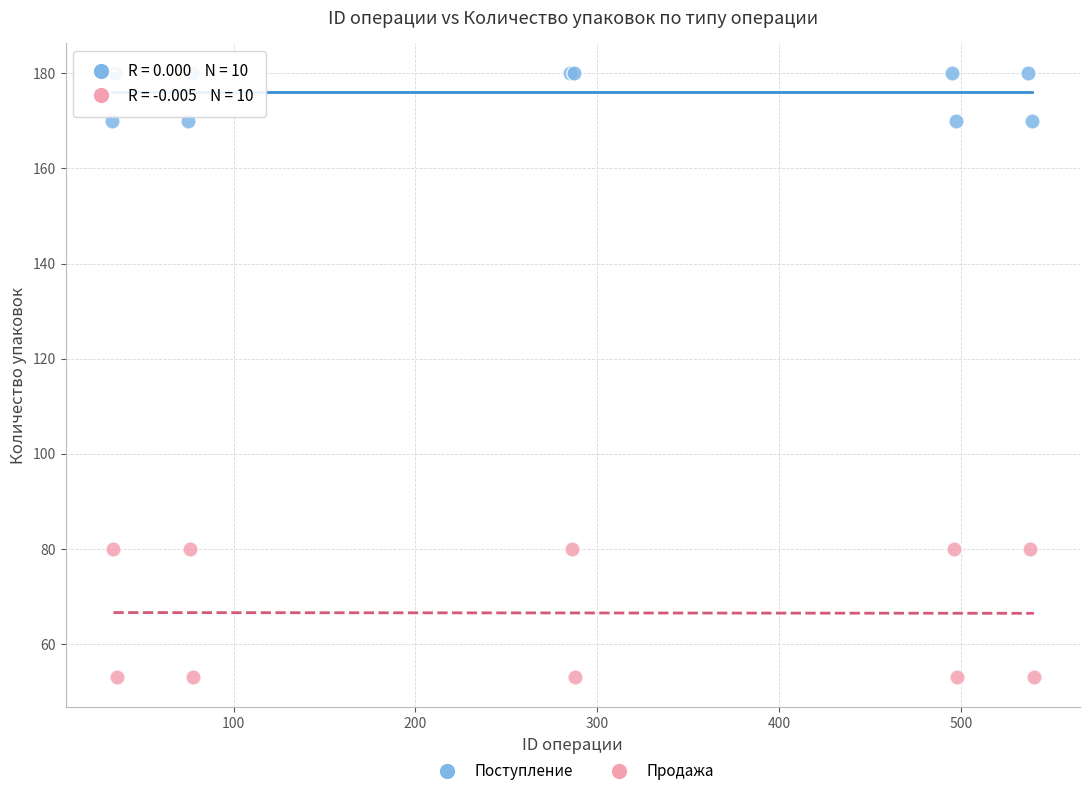

Which series reaches the minimum Y coordinate?

Продажа